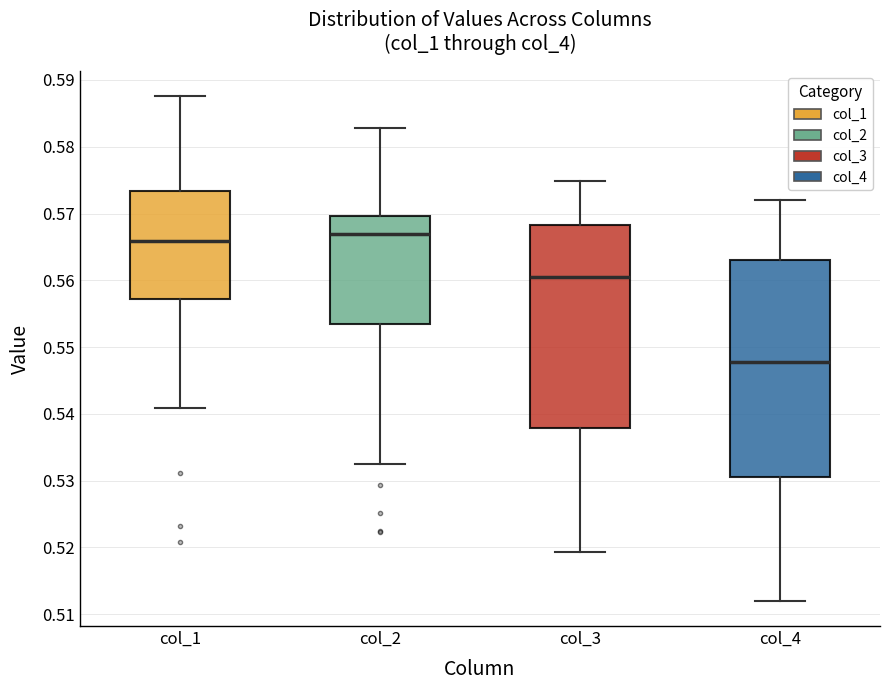

Which box is the tallest, from its lower edge to its upper edge?

col_4